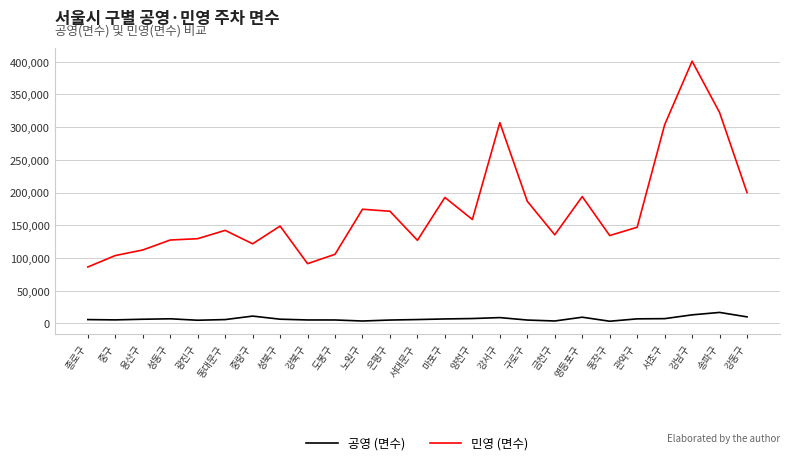

How many lines are shown in the chart?

2